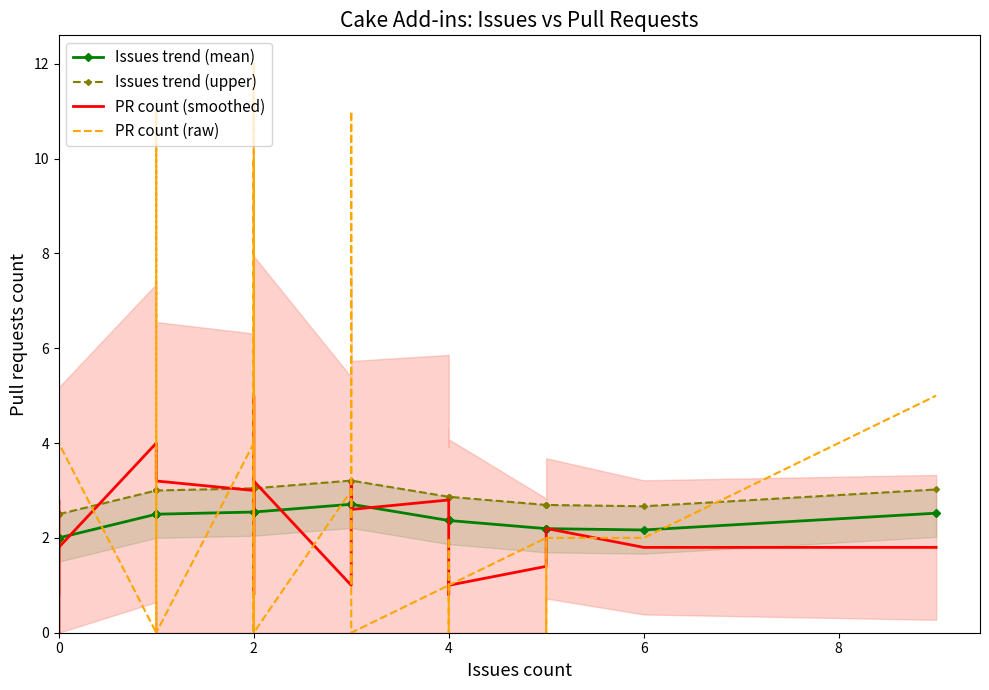

True or false: Issues trend (upper) and PR count (smoothed) cross at least once.

True